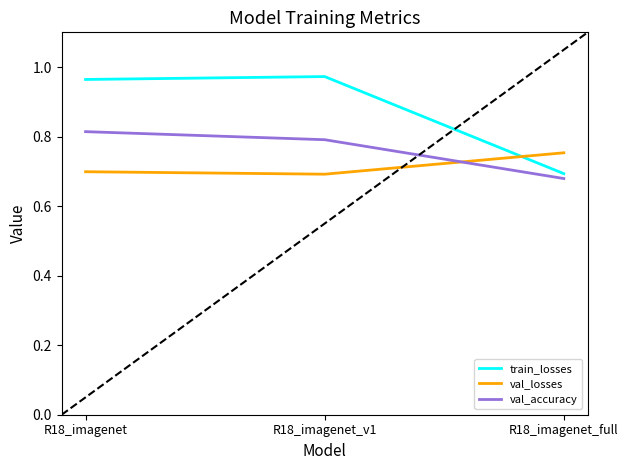

The value of val_accuracy at R18_imagenet is 0.8. True or false?

True